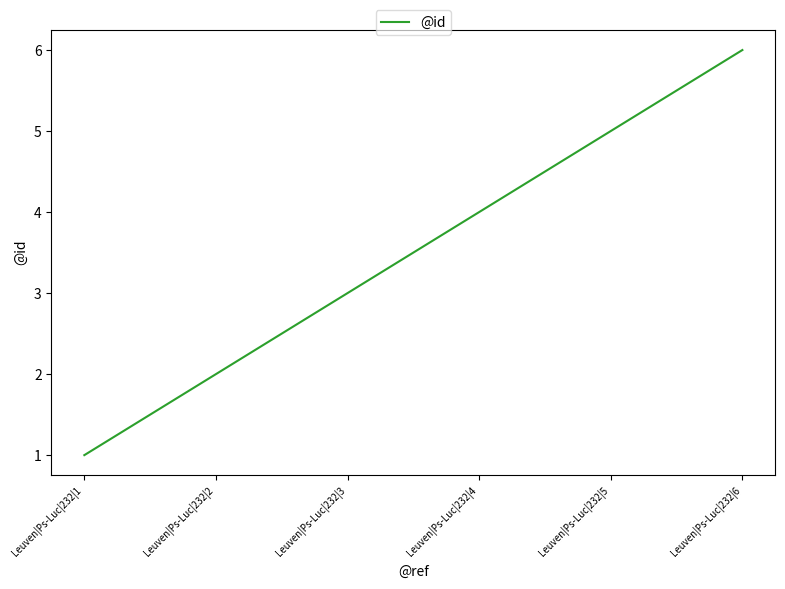

True or false: the data shows 1 at Leuven|Ps-Luc|232|1.

True